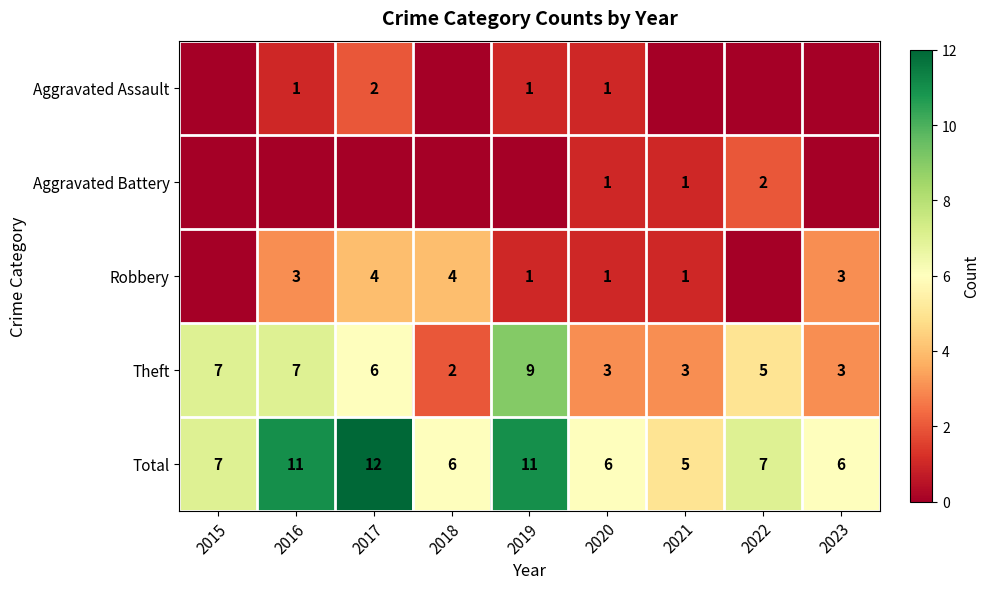

What is the difference between the Theft values at 2020 and 2019?

6